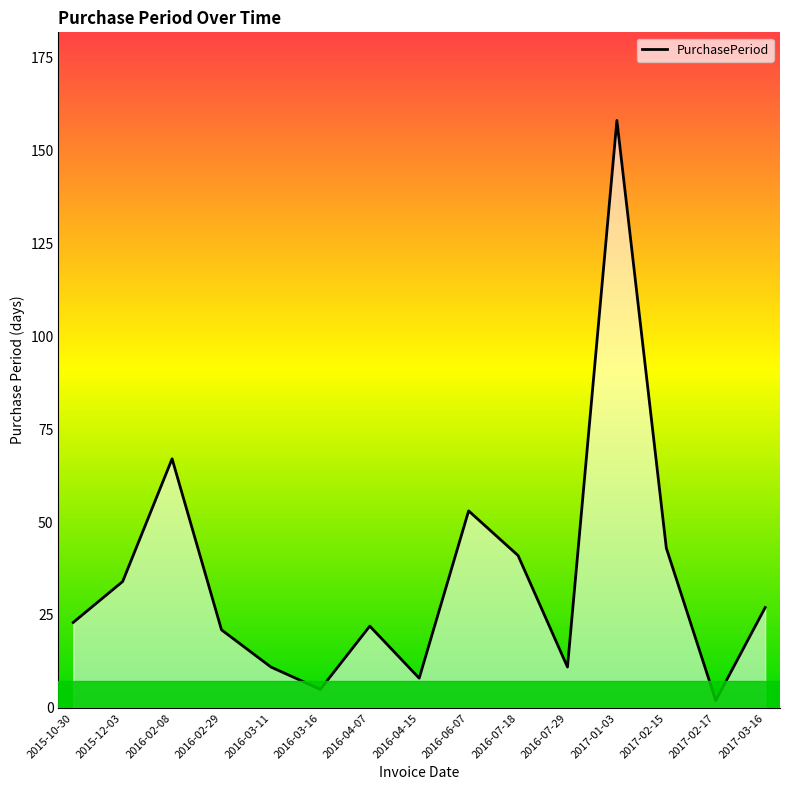

What is the value of the 5th point from the left?

11